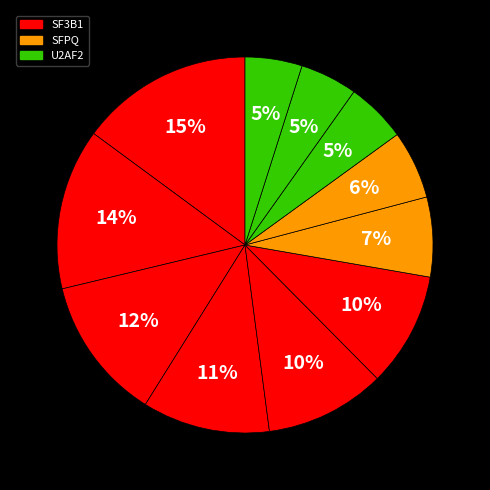

Count the number of slices in the pie.

11